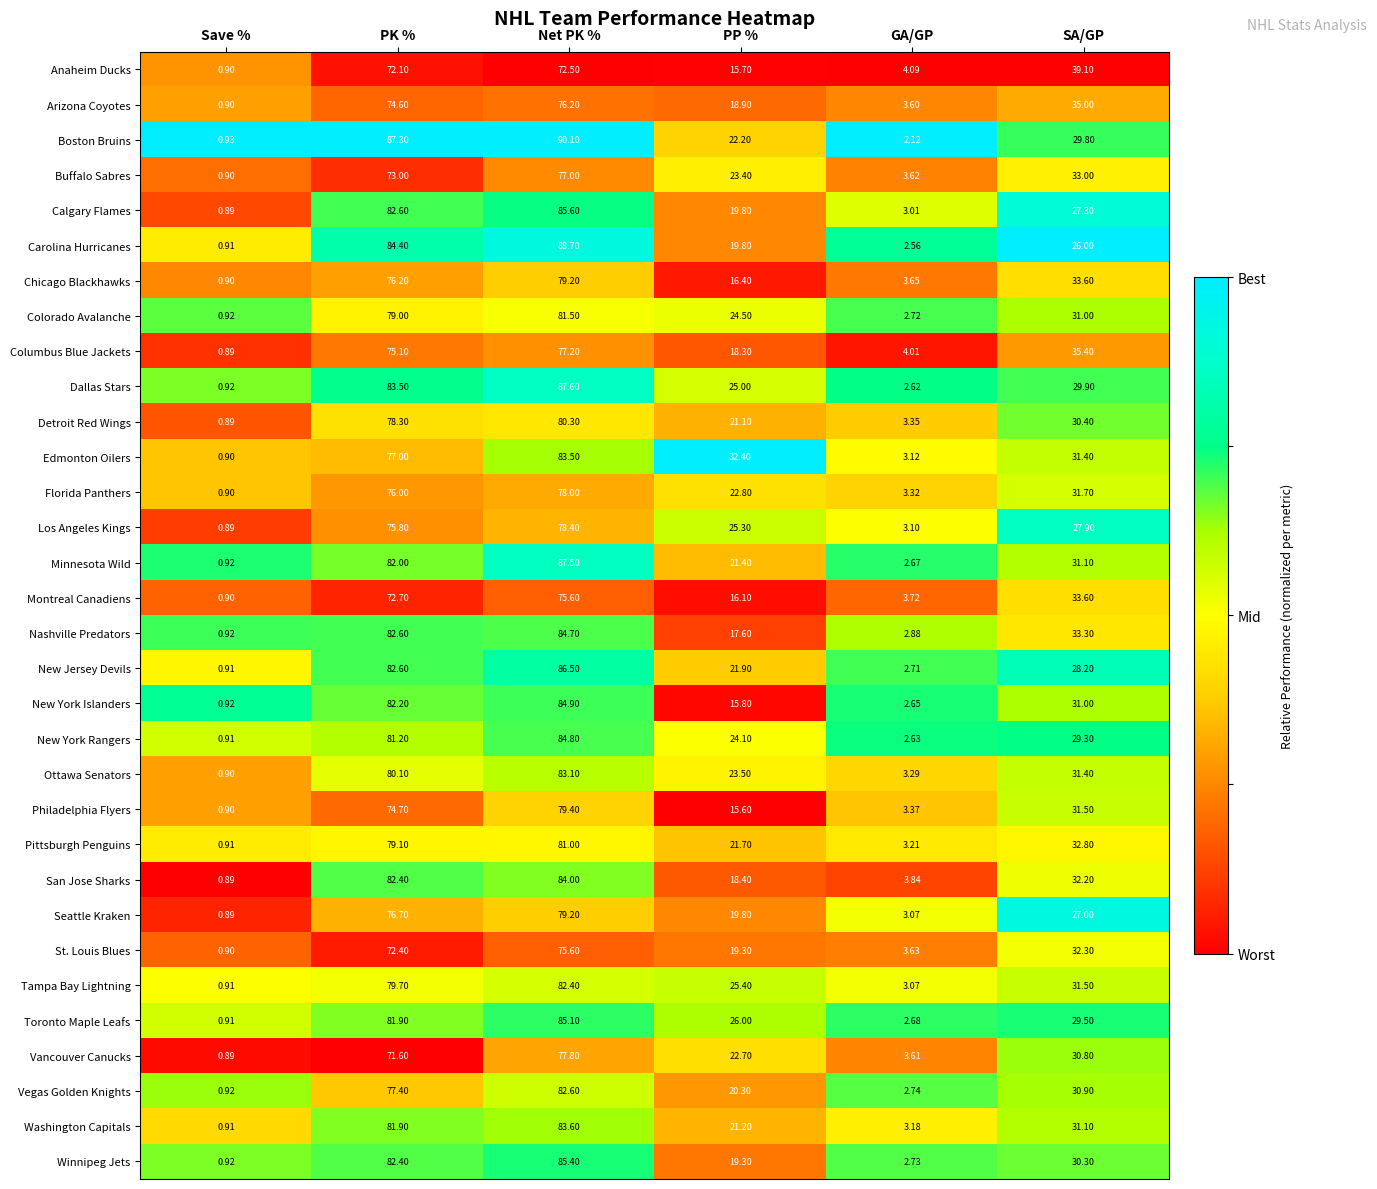

At which category is the sum across all series the highest?

Net PK %